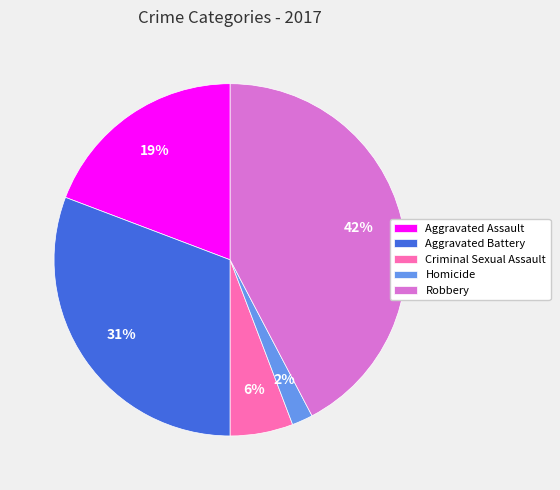

True or false: Robbery accounts for 42% of the total.

True